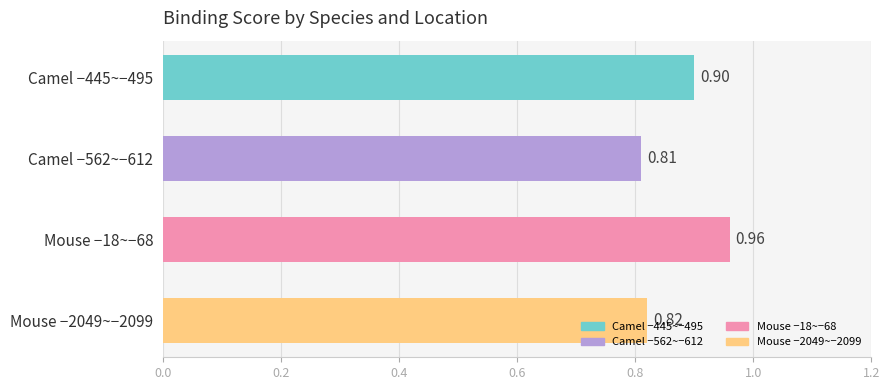

Rank the categories by value from lowest to highest.

Camel −562~−612, Mouse −2049~−2099, Camel −445~−495, Mouse −18~−68